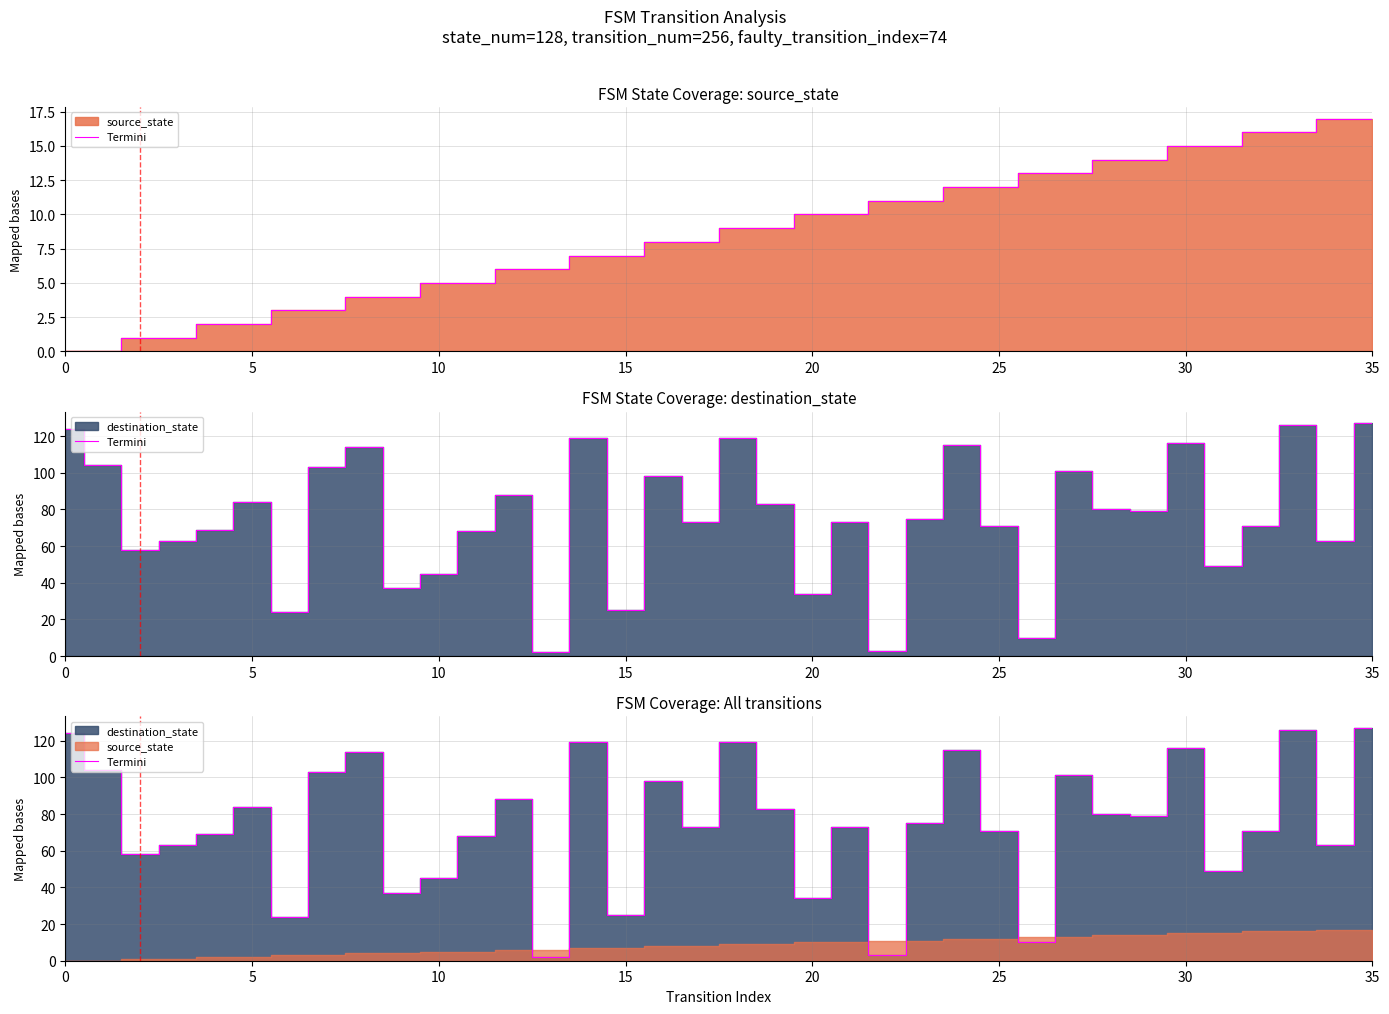

True or false: the data has more than 1 interior local peaks.

True